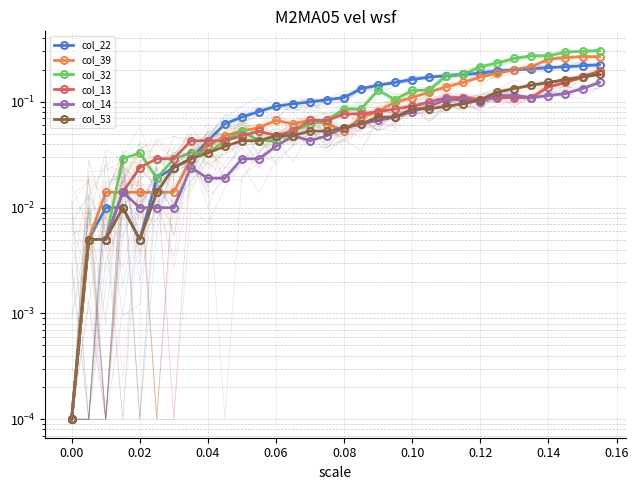

Reading left to right, list all the values displayed in this chart.

col_22: 0.0	0.0	0.0	0.0	0.0	0.0	0.0	0.0	0.0	0.1	0.1	0.1	0.1	0.1	0.1	0.1	0.1	0.1	0.1	0.2	0.2	0.2	0.2	0.2	0.2	0.2	0.2	0.2	0.2	0.2	0.2	0.2
col_39: 0.0	0.0	0.0	0.0	0.0	0.0	0.0	0.0	0.0	0.0	0.1	0.1	0.1	0.1	0.1	0.1	0.1	0.1	0.1	0.1	0.1	0.1	0.1	0.2	0.2	0.2	0.2	0.2	0.3	0.3	0.3	0.3
col_32: 0.0	0.0	0.0	0.0	0.0	0.0	0.0	0.0	0.0	0.0	0.1	0.0	0.0	0.1	0.1	0.1	0.1	0.1	0.1	0.1	0.1	0.1	0.2	0.2	0.2	0.2	0.3	0.3	0.3	0.3	0.3	0.3
col_13: 0.0	0.0	0.0	0.0	0.0	0.0	0.0	0.0	0.0	0.0	0.0	0.1	0.0	0.1	0.1	0.1	0.1	0.1	0.1	0.1	0.1	0.1	0.1	0.1	0.1	0.1	0.1	0.1	0.1	0.2	0.2	0.2
col_14: 0.0	0.0	0.0	0.0	0.0	0.0	0.0	0.0	0.0	0.0	0.0	0.0	0.0	0.0	0.0	0.0	0.1	0.1	0.1	0.1	0.1	0.1	0.1	0.1	0.1	0.1	0.1	0.1	0.1	0.1	0.1	0.2
col_53: 0.0	0.0	0.0	0.0	0.0	0.0	0.0	0.0	0.0	0.0	0.0	0.0	0.0	0.0	0.1	0.1	0.1	0.1	0.1	0.1	0.1	0.1	0.1	0.1	0.1	0.1	0.1	0.1	0.2	0.2	0.2	0.2